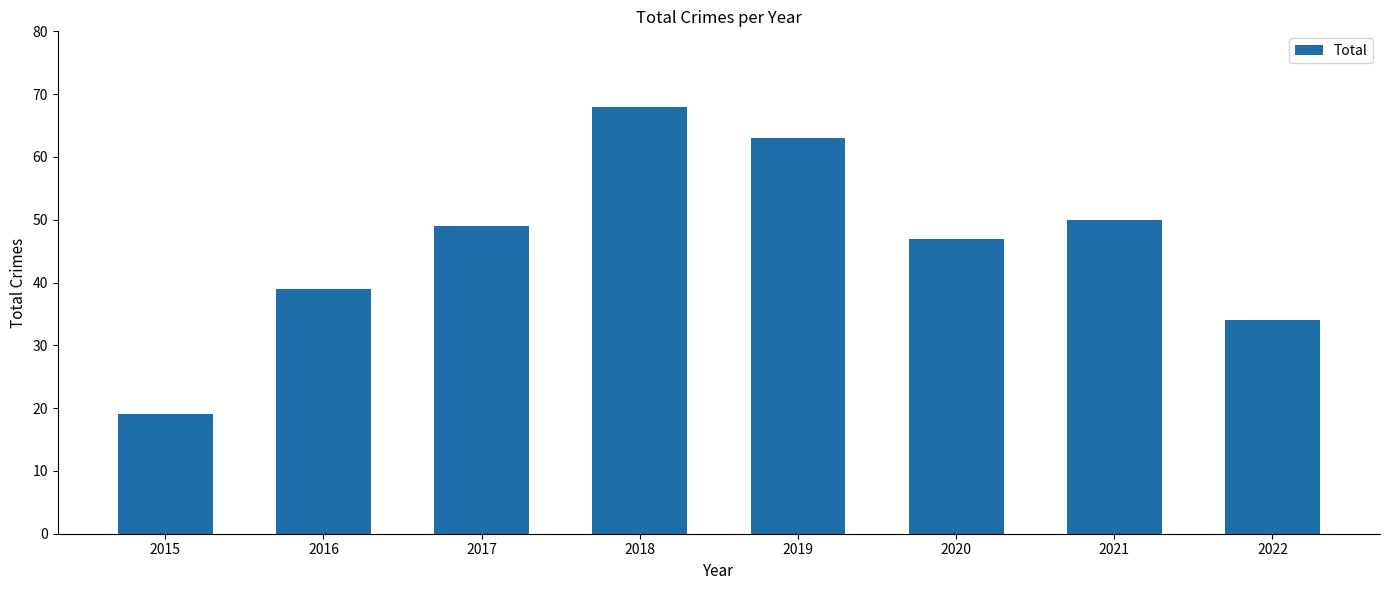

What is the smallest value displayed?

19